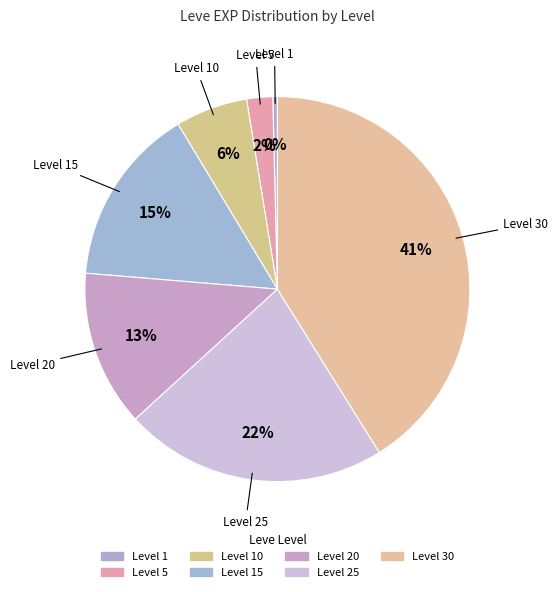

Is there a majority slice in this chart?

No